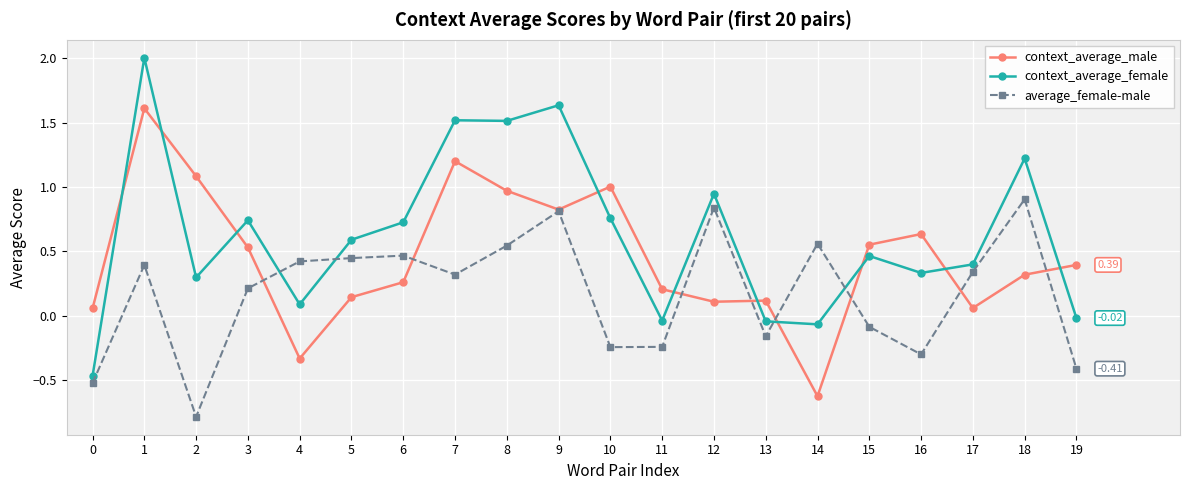

True or false: context_average_male has more than 2 points higher than both neighbors.

True